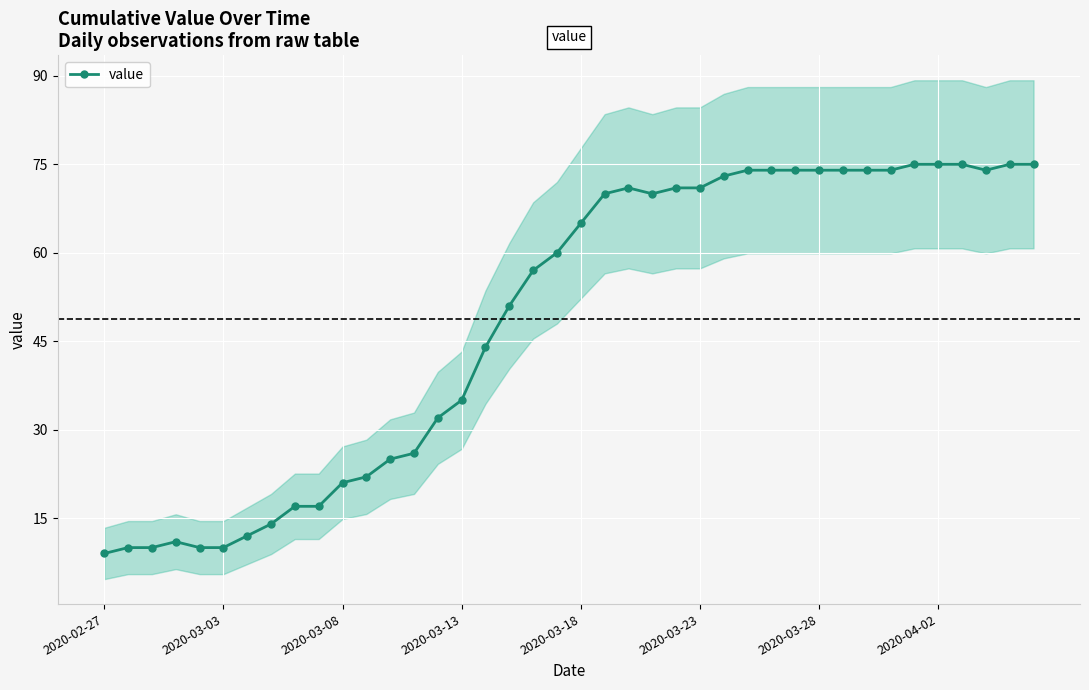

Does the chart display data point markers on the line(s)?

Yes